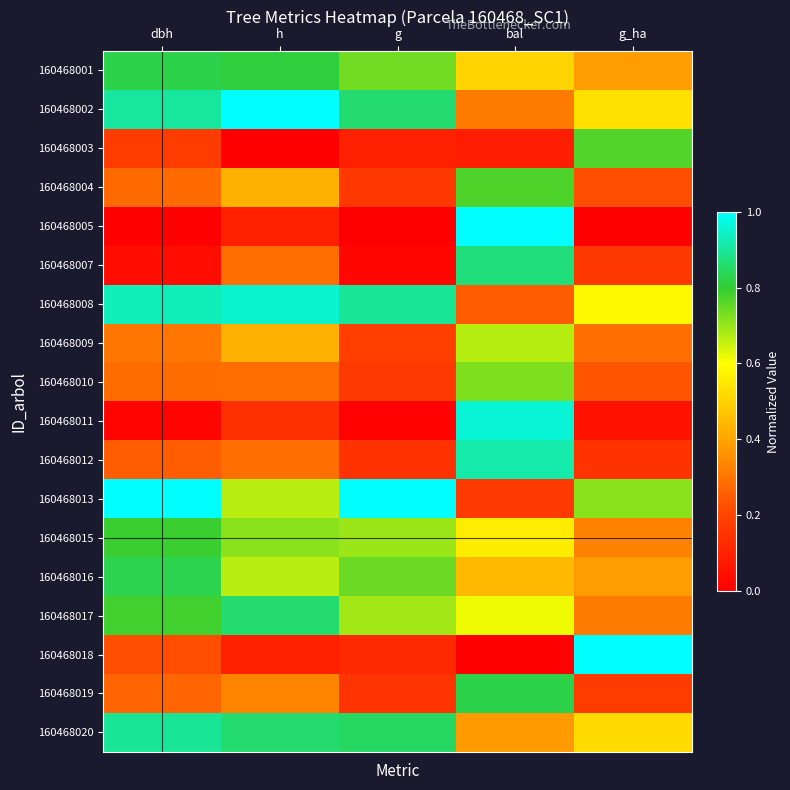

At which category is the sum across all series the highest?

bal